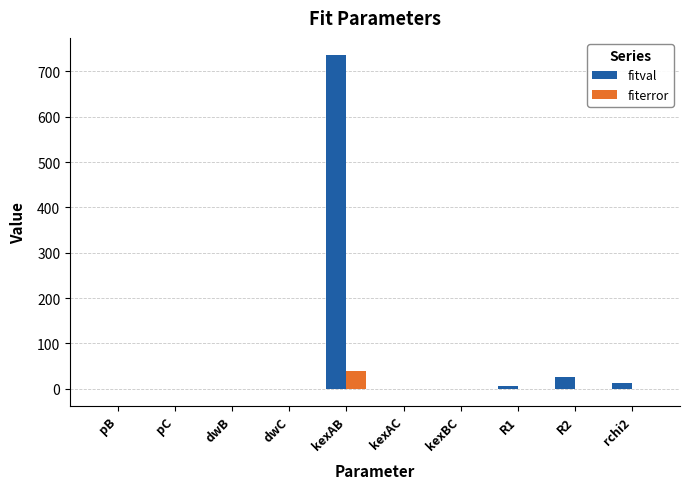

What are all the series names shown in the legend?

fitval, fiterror